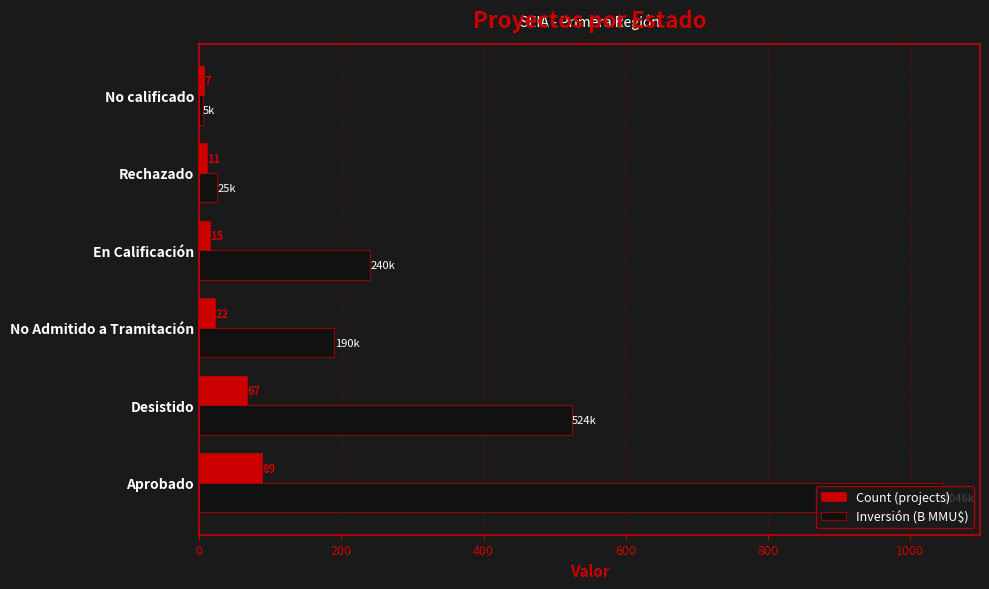

What is the difference between the highest and lowest values at No calificado?

2.0